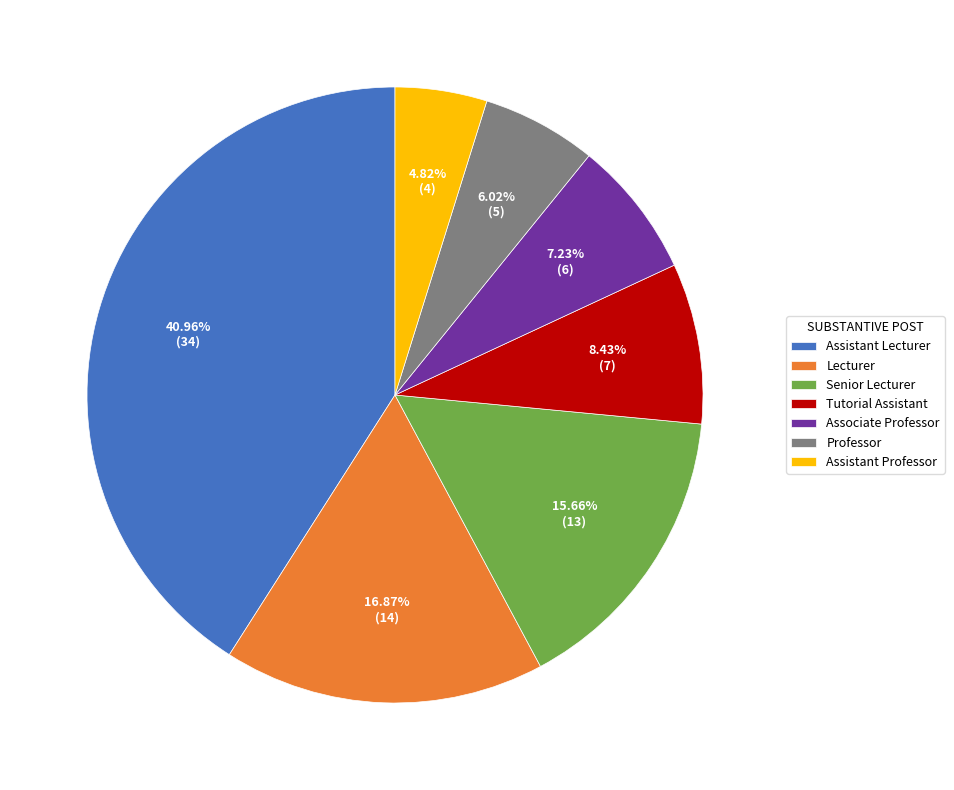

How many segments does this pie chart have?

7